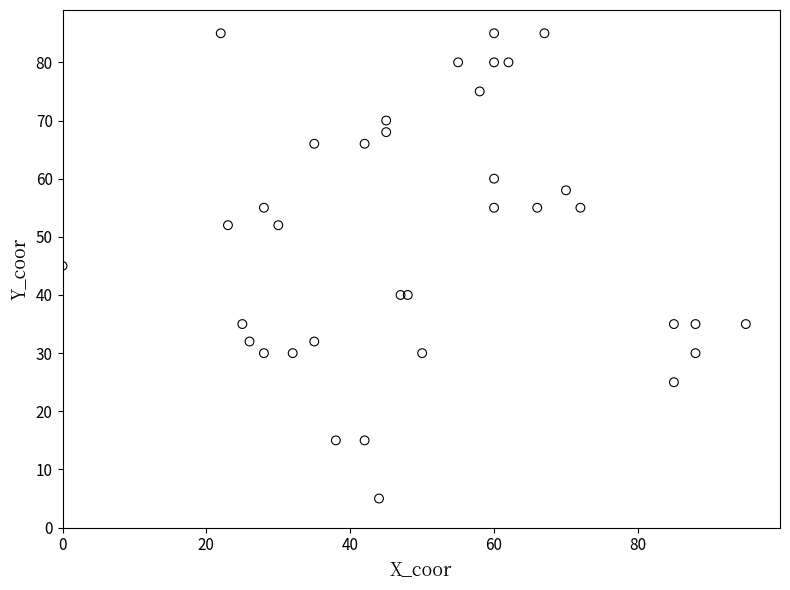

What is the range of X values (max minus min)?

95